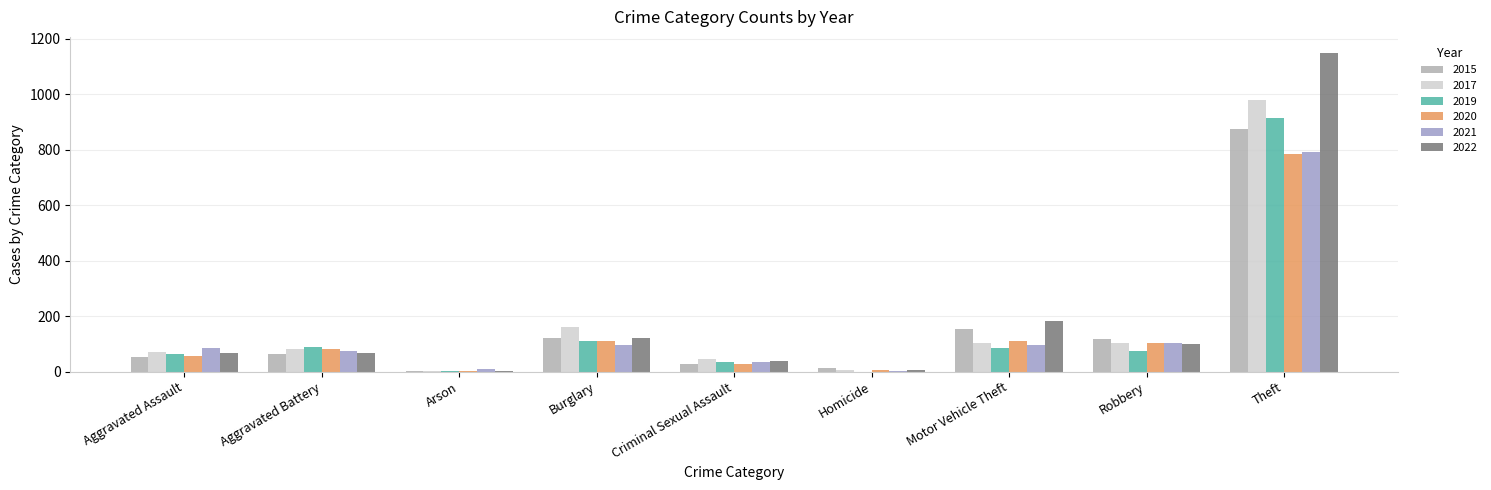

What is the value of the 2015 bar at the 4th from the left?

121